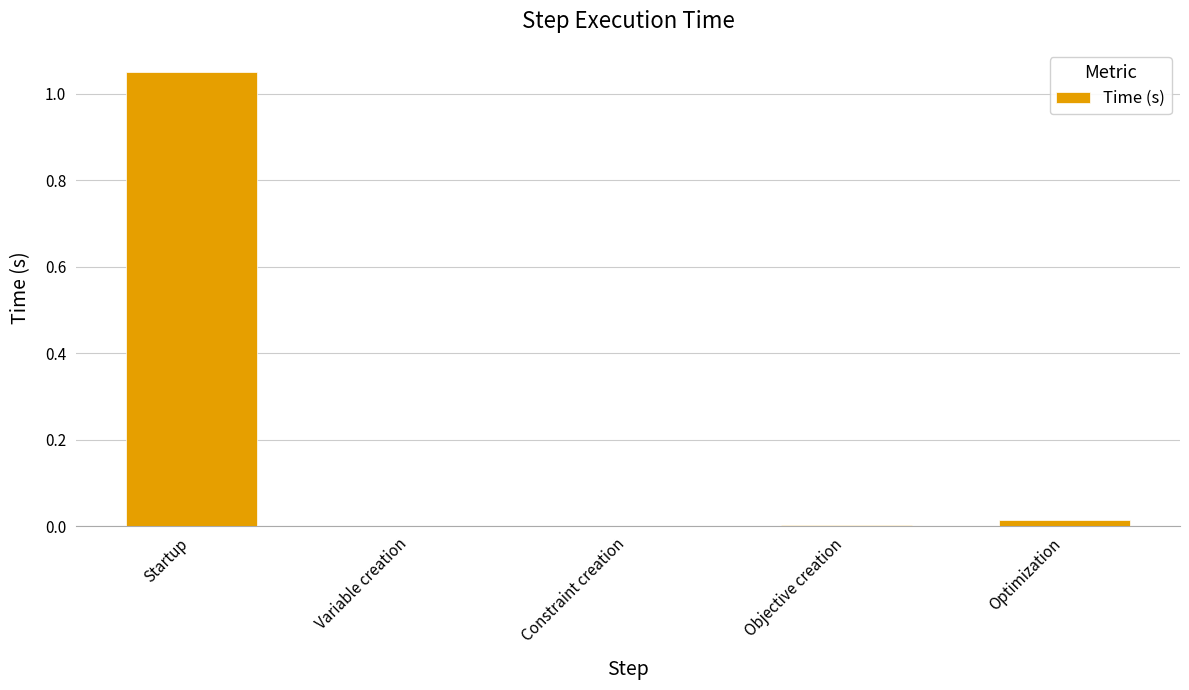

True or false: the data shows 0.0 at Constraint creation.

True